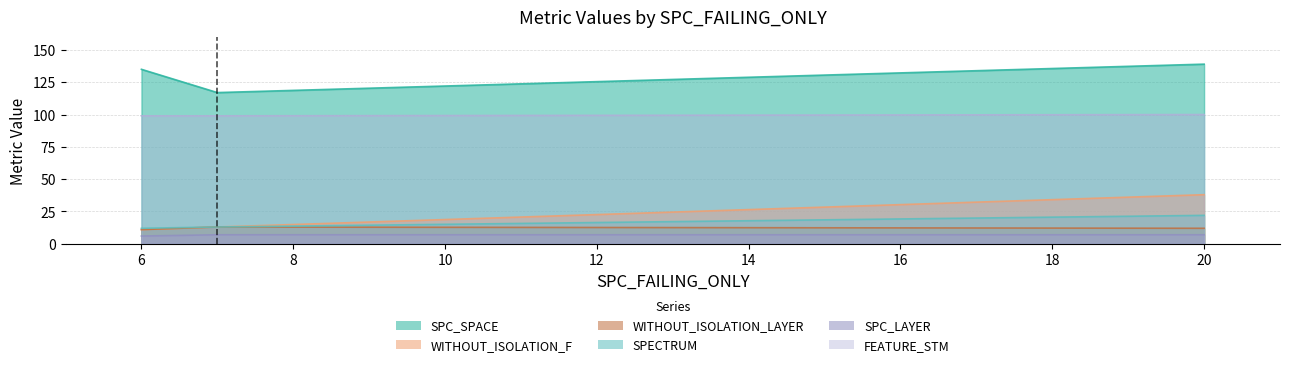

Is the value of WITHOUT_ISOLATION_F at AutoResponder.EmailSystem.Client.COI_2 greater than the value of SPECTRUM at AutoResponder.EmailSystem.Client.COI_2?

No